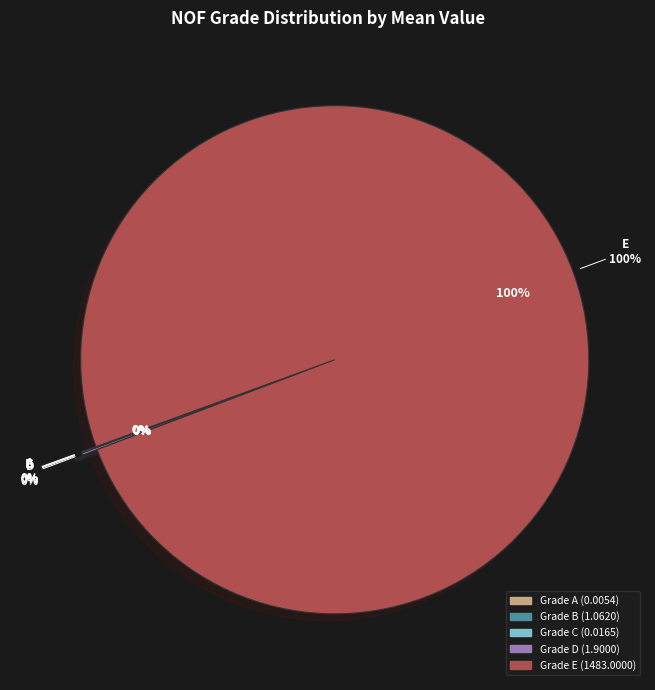

Which slice is the smallest?

A